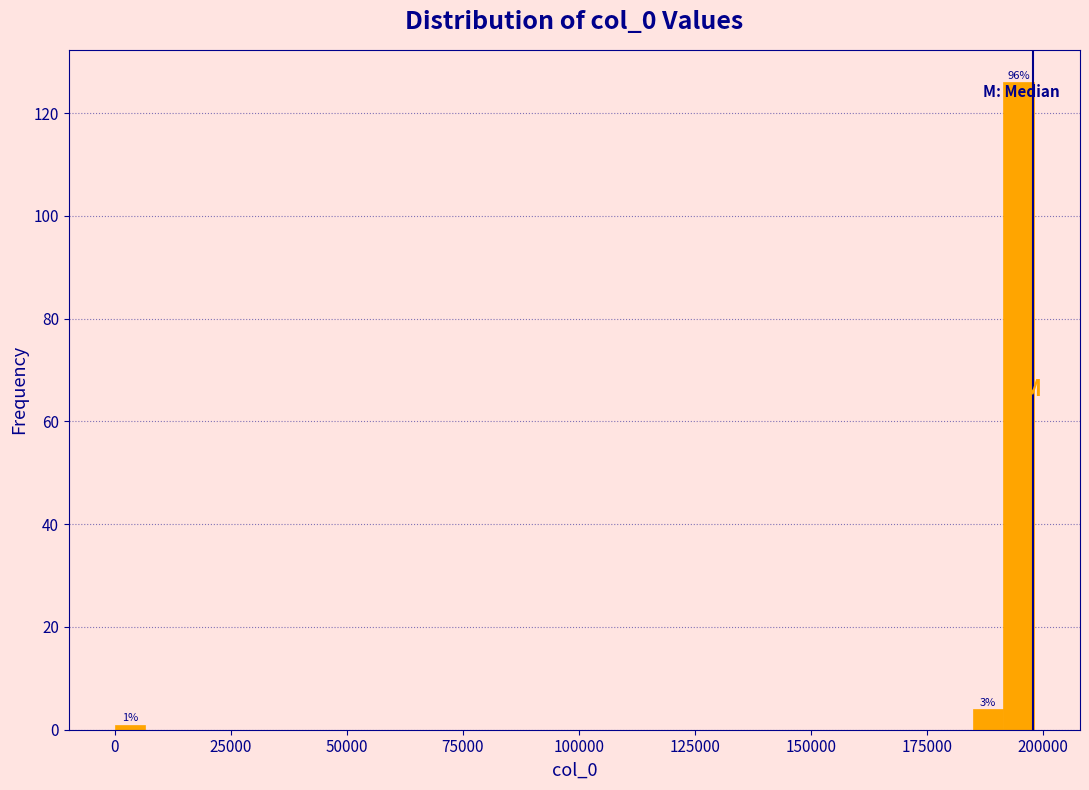

Around what value on the x-axis is the tallest bar? Give the approximate position of its centre, as read against the axis.

195000